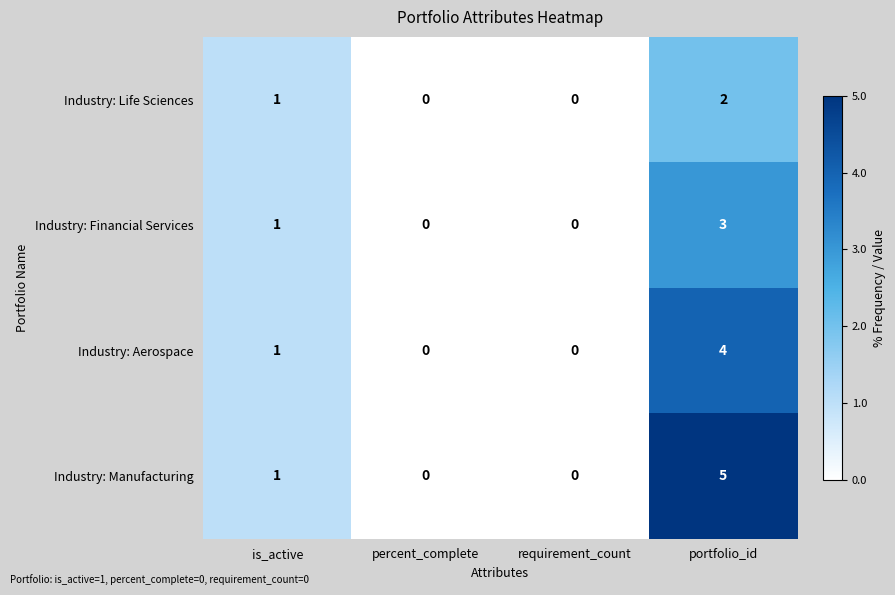

At which category is the sum across all series the highest?

portfolio_id